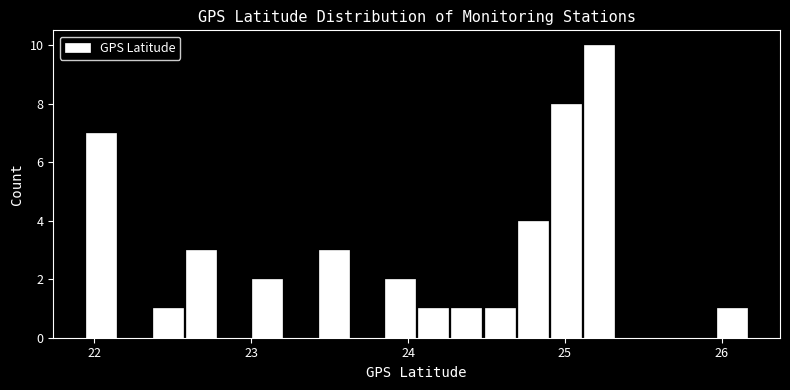

Read against the x-axis, roughly where is the centre of the tallest bar?

25.2